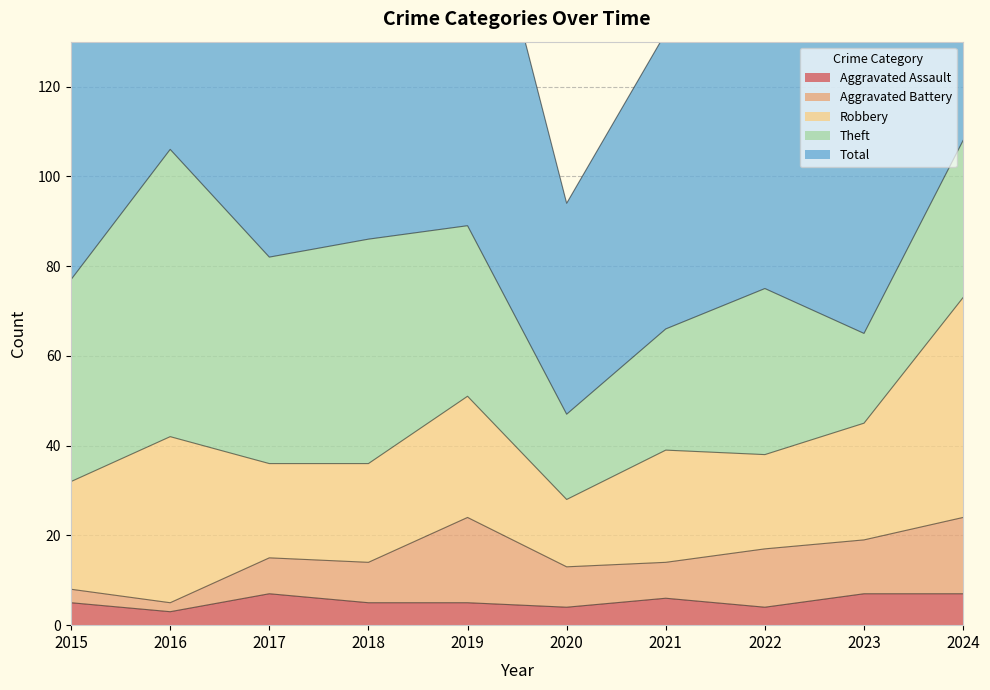

At which category does Robbery reach its first local peak?

2016